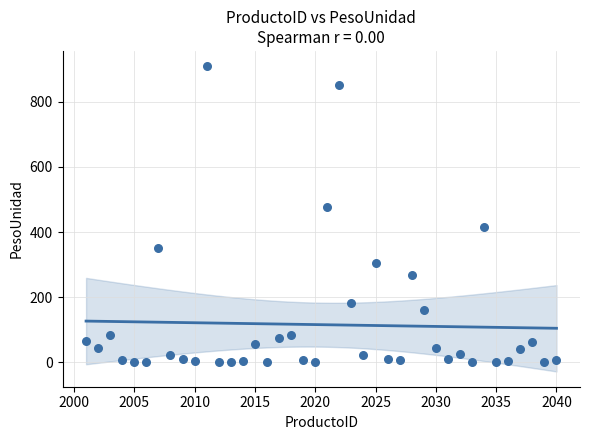

What Y value in the scatter plot is closest to 454?

478.1